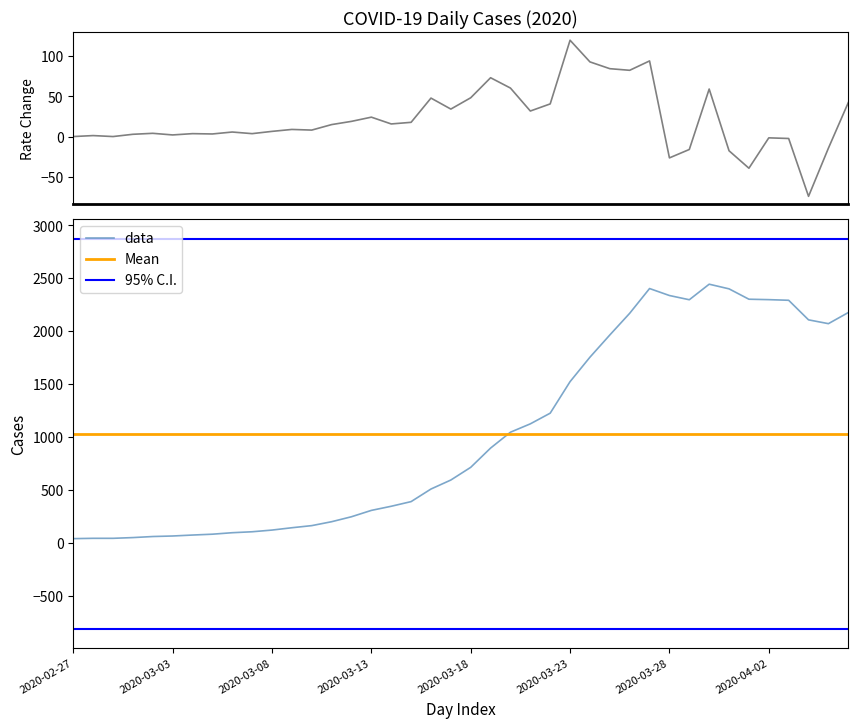

What is the maximum value shown in the chart?

2445